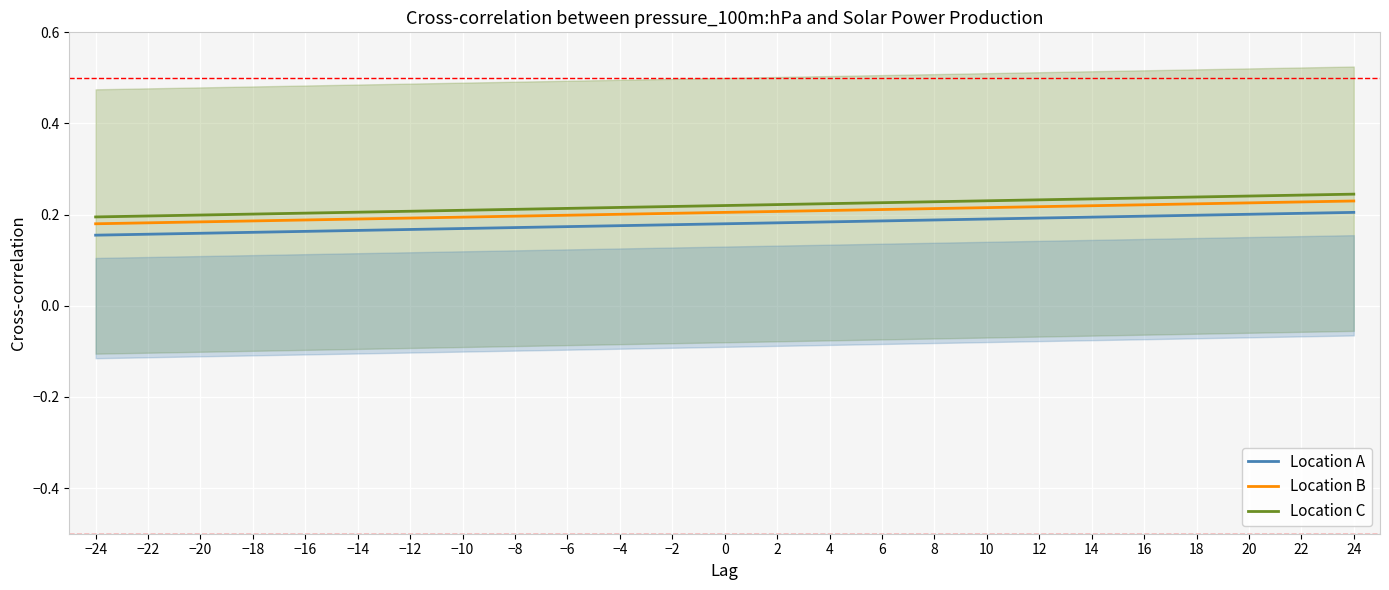

True or false: Location A and Location C intersect in this chart.

False